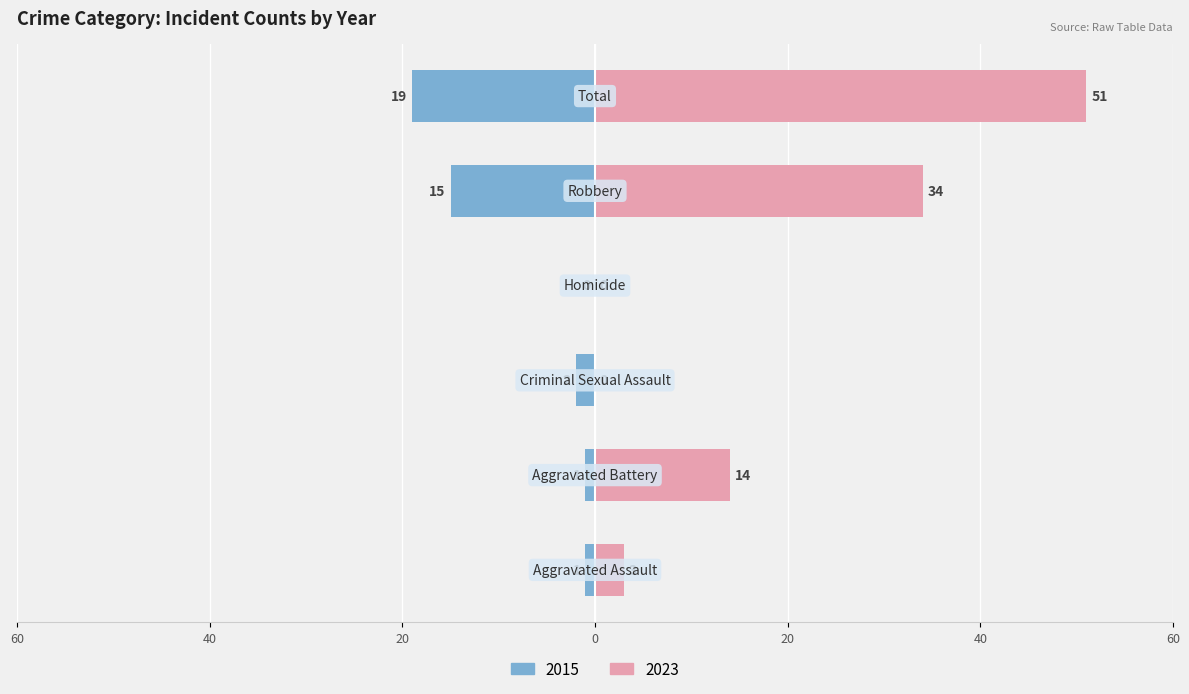

How many bars are there in each group?

2